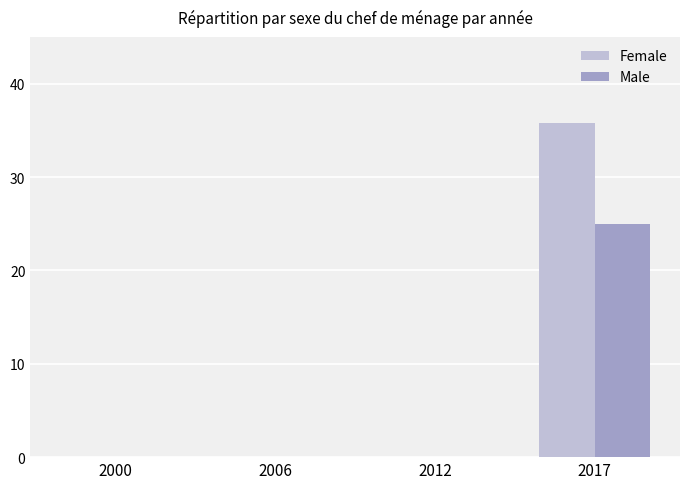

Reading left to right, list all the values displayed in this chart.

Female: 2000=0.0	2006=0.0	2012=0.0	2017=35.8
Male: 2000=0.0	2006=0.0	2012=0.0	2017=25.0